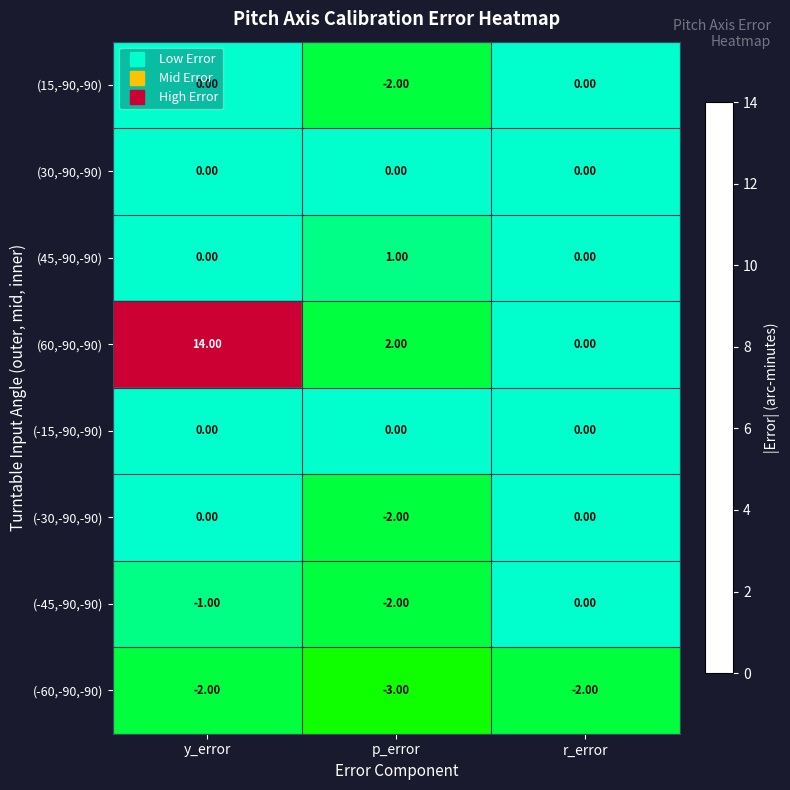

What is the greatest value displayed?

14